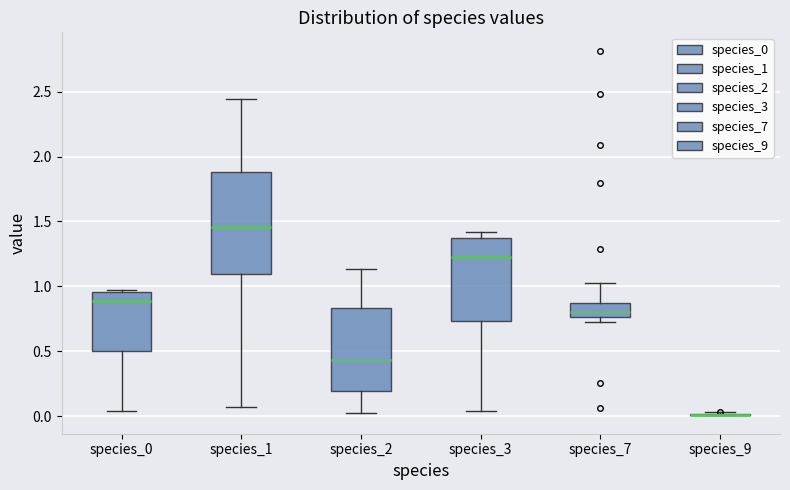

Reading left to right, read every box against the y-axis: the position of its median line, the range the box covers, and the ends of its whiskers. The values are not printed on the chart, so give them approximately, as read against the axis.

species_0: median 0.90, box 0.50 to 0.95, whiskers 0.05 to 0.95 (just above the box's upper edge)
species_1: median 1.45, box 1.10 to 1.90, whiskers 0.05 to 2.45
species_2: median 0.45, box 0.20 to 0.85, whiskers 0.00 to 1.15
species_3: median 1.25, box 0.75 to 1.35, whiskers 0.05 to 1.40
species_7: median 0.80, box 0.75 to 0.85, whiskers 0.70 to 1.05
species_9: box collapsed to a line at 0.00, whiskers 0.00 to 0.05